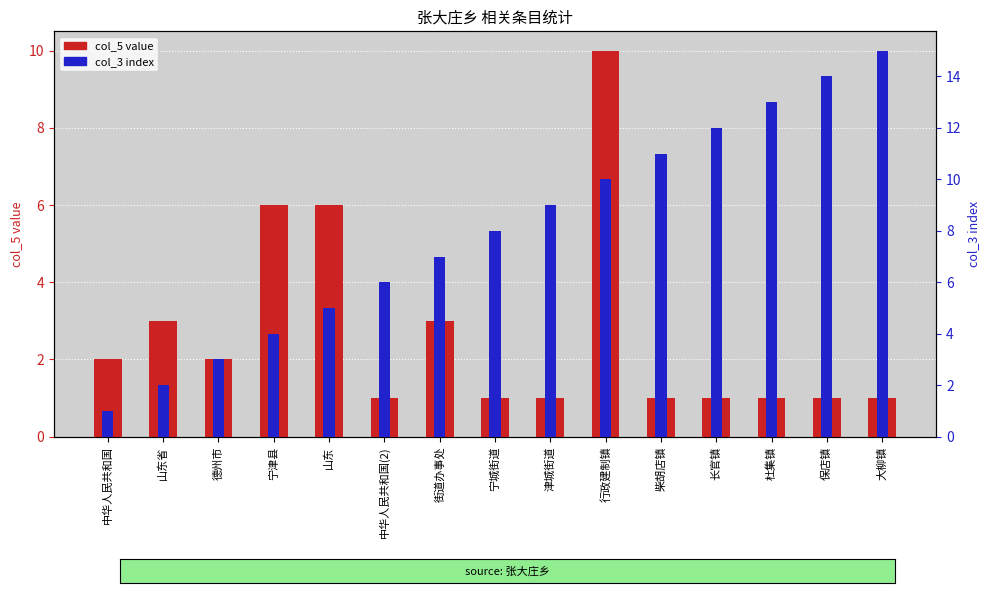

Count the col_5 value values in the range 1 to 3.

12